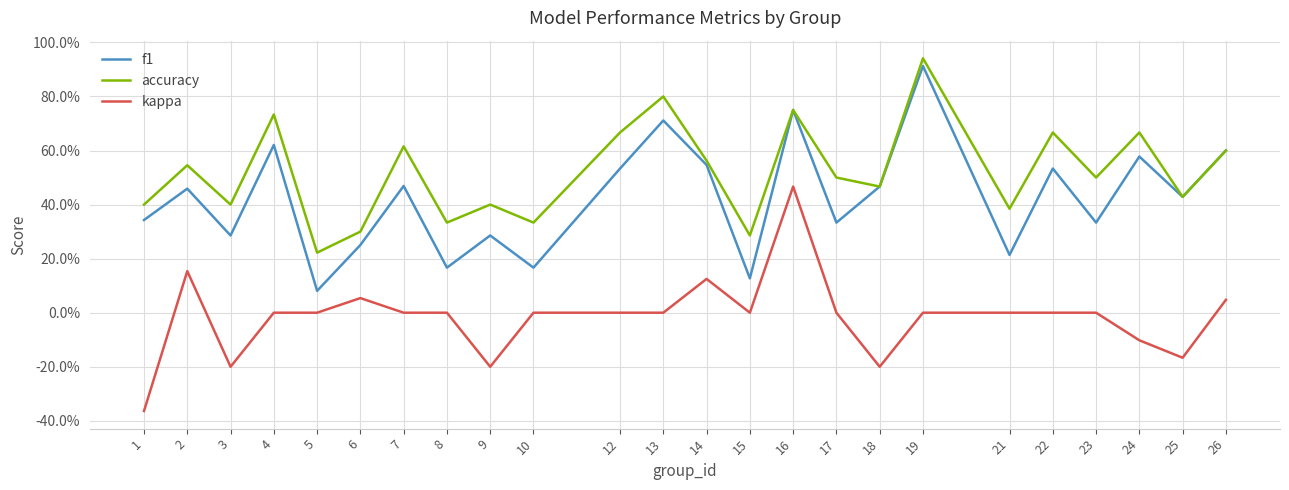

Is this an area chart (filled region under the line)?

No